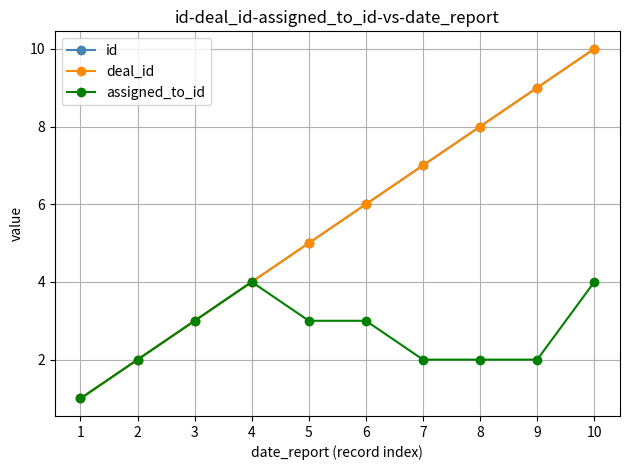

Does the chart have visible grid lines?

Yes